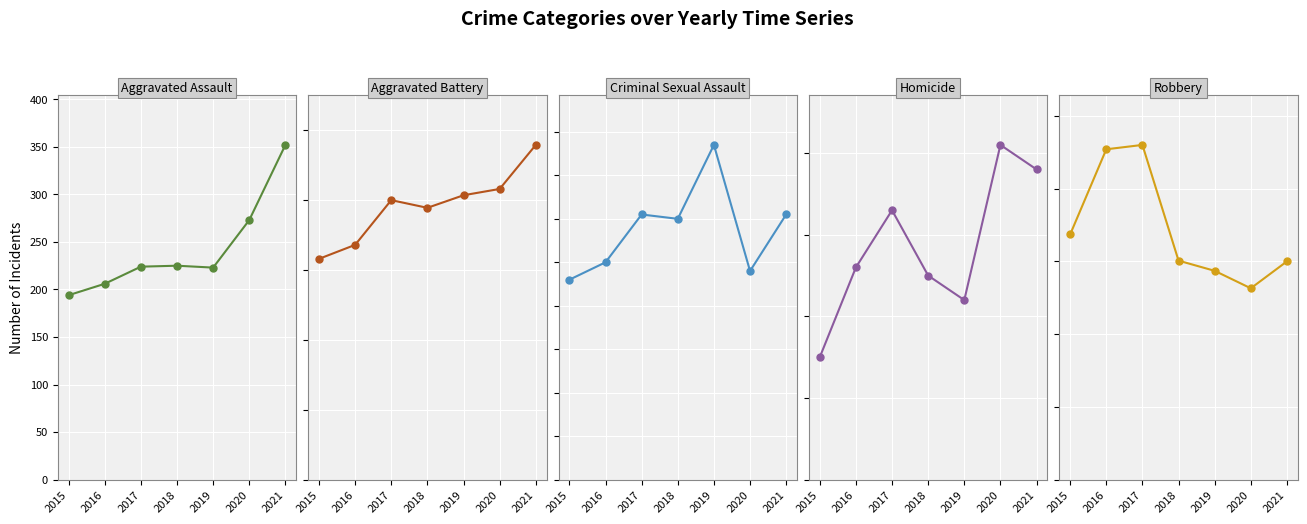

True or false: Aggravated Battery has more than 2 interior local peaks.

False